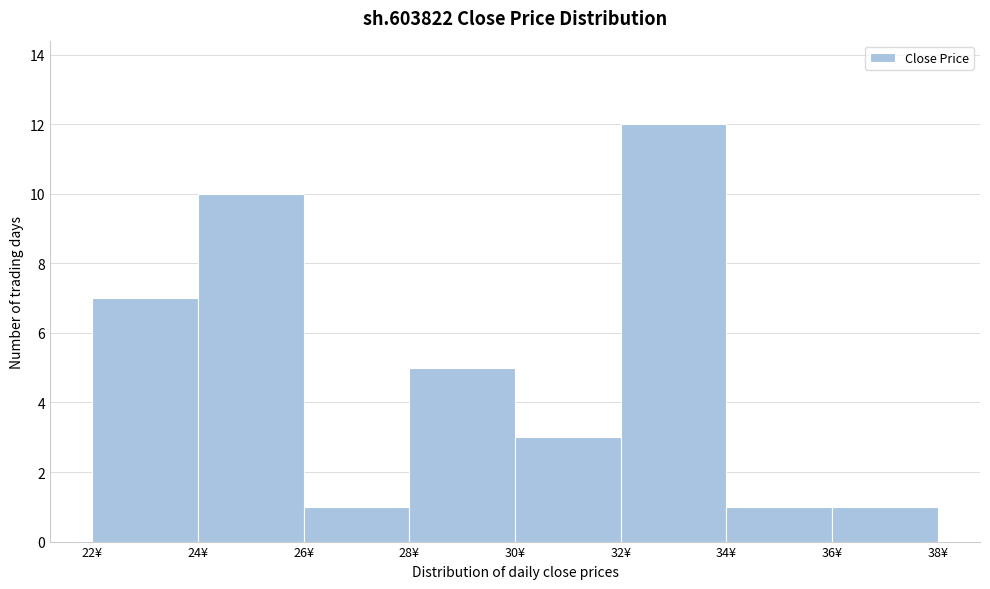

How tall is the bar that spans 24 to 26 on the x-axis? The values are not printed on the chart, so give them approximately, as read against the axis.

10